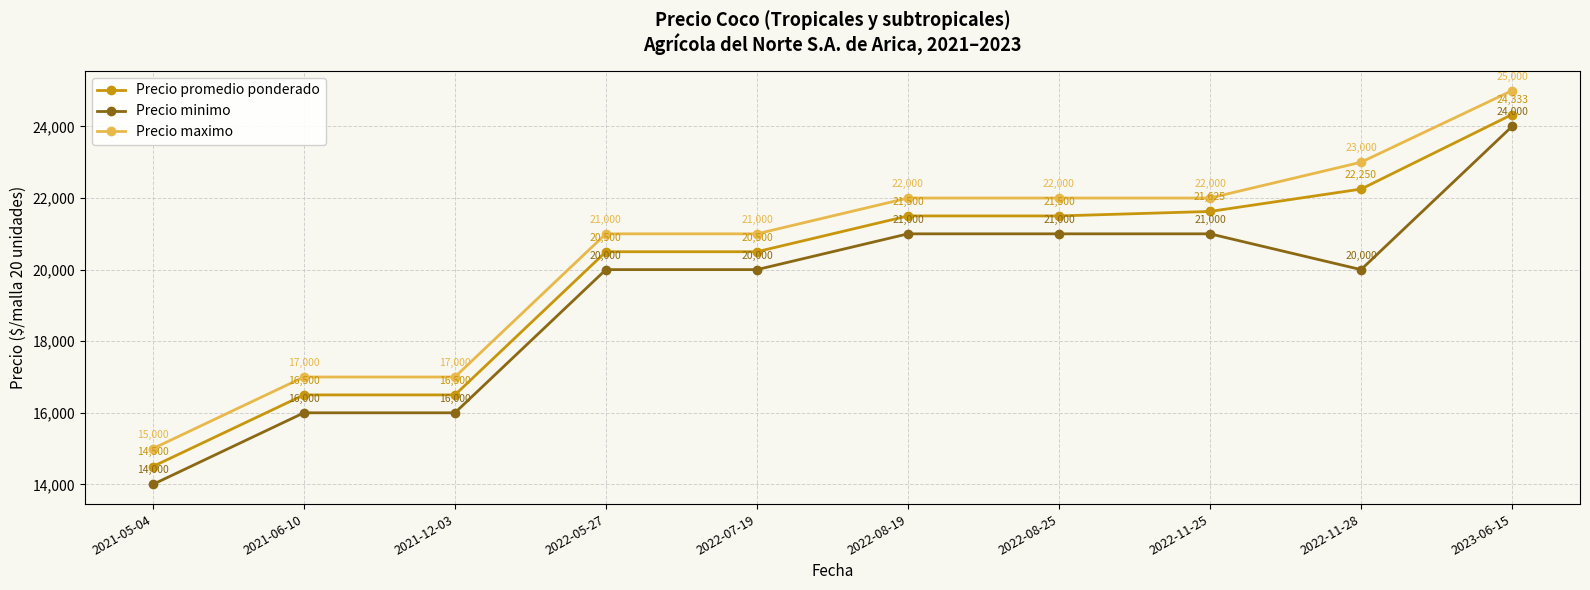

How many lines are shown in the chart?

3